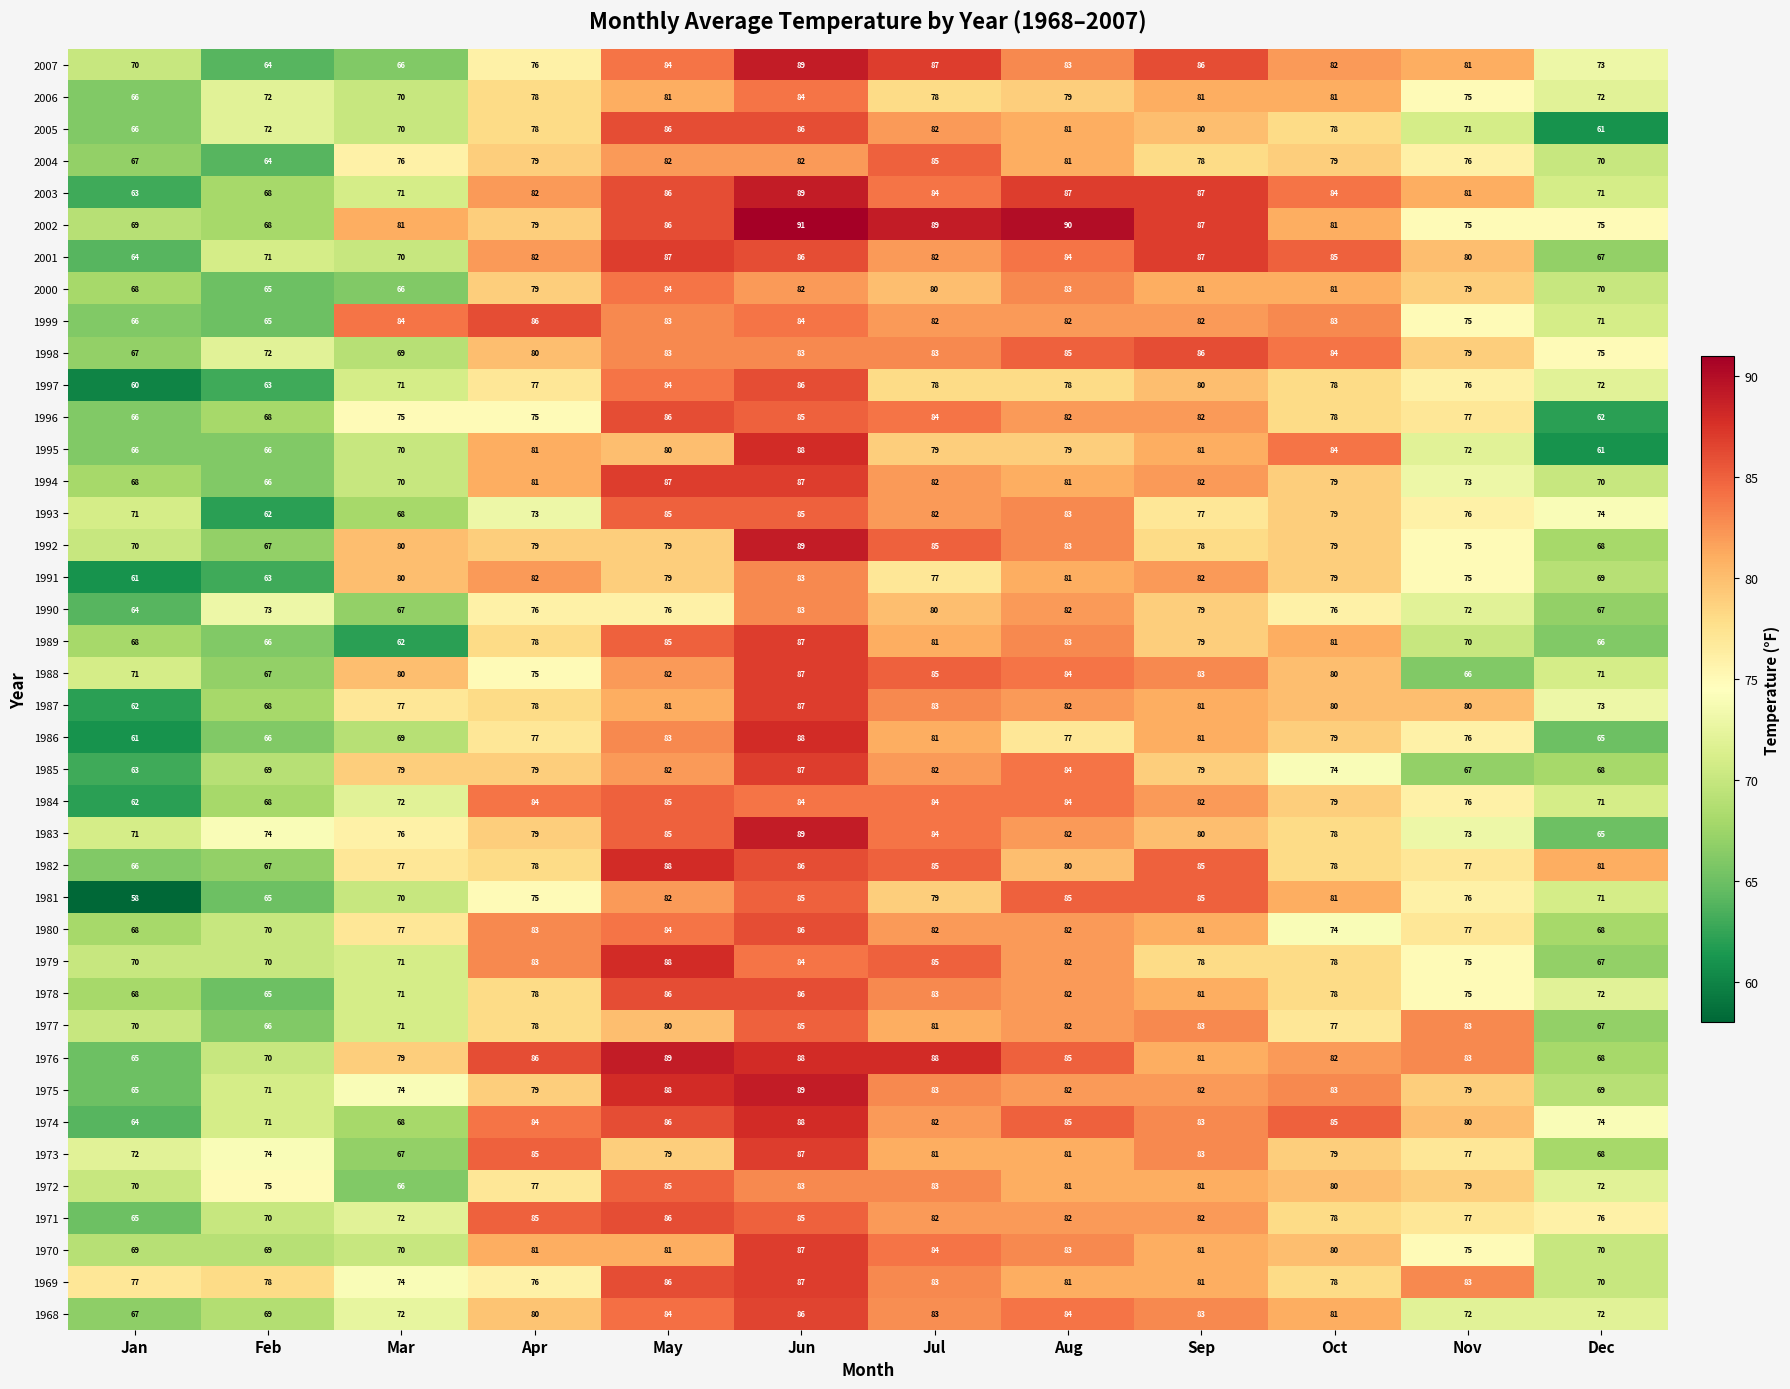

What is the sum of the 1972 values at Oct and Apr?

157